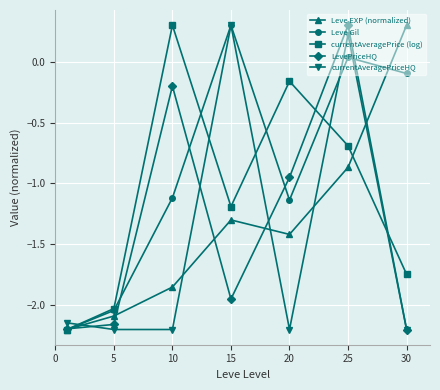

Which series has the largest total across all categories?

Leve Gil